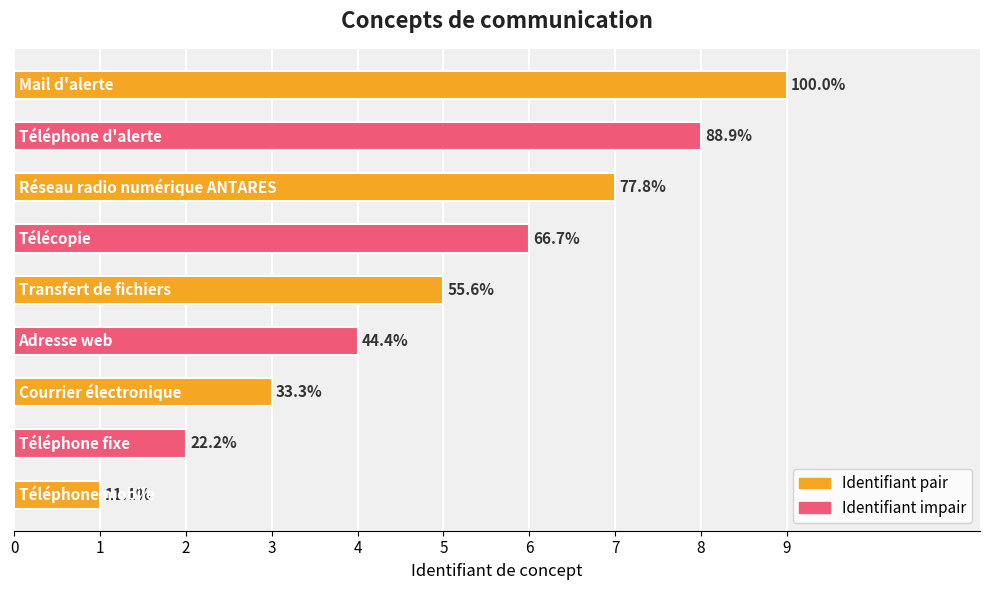

Does the chart contain any negative values?

No